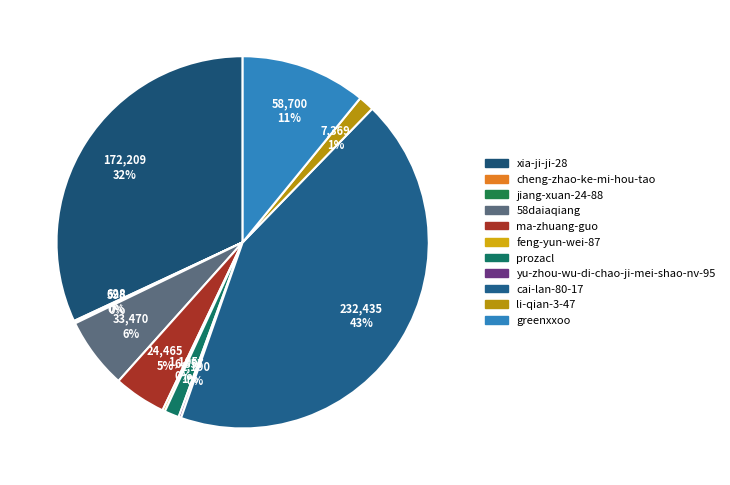

To the nearest percent, what is the combined percentage of feng-yun-wei-87 and xia-ji-ji-28?

32%